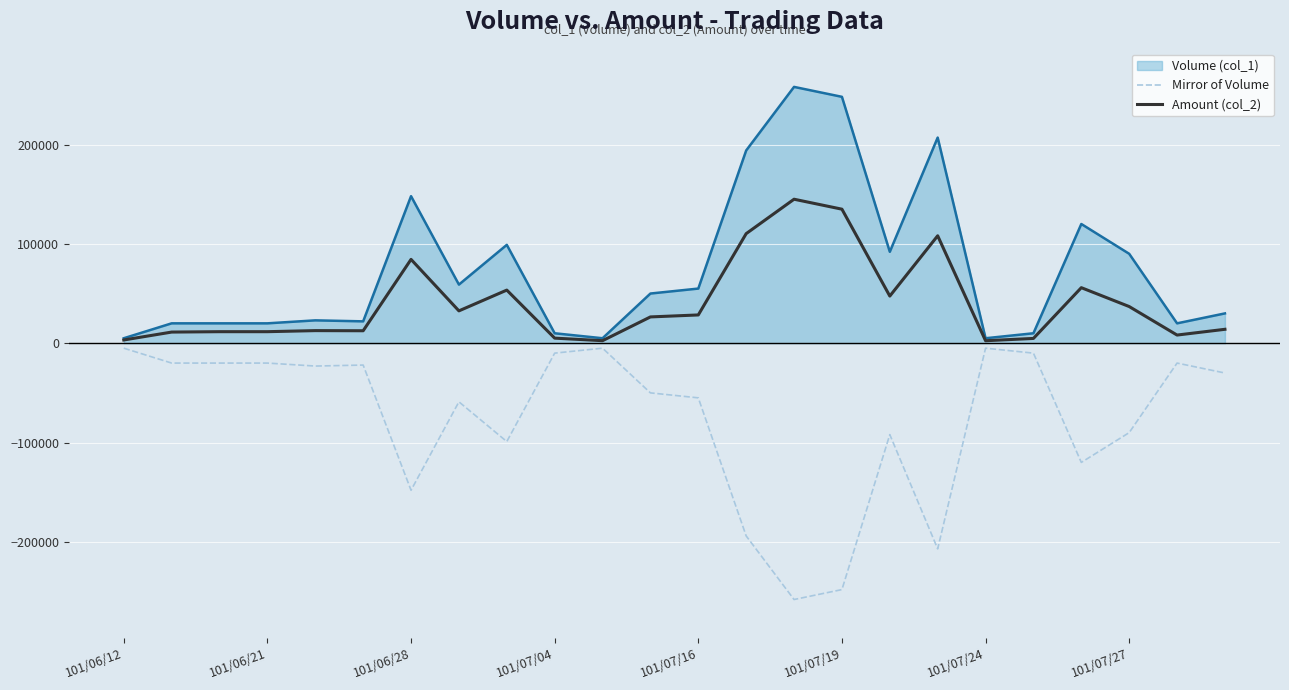

List the series in order of their peak value, lowest first.

Mirror of Volume, Amount (col_2), Volume (col_1)